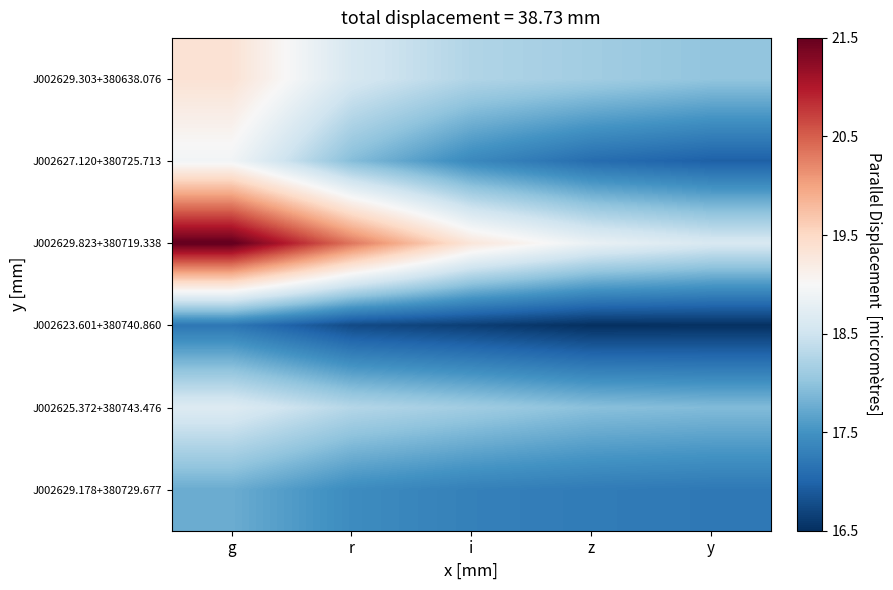

Which series has the widest spread of values?

J002629.823+380719.338